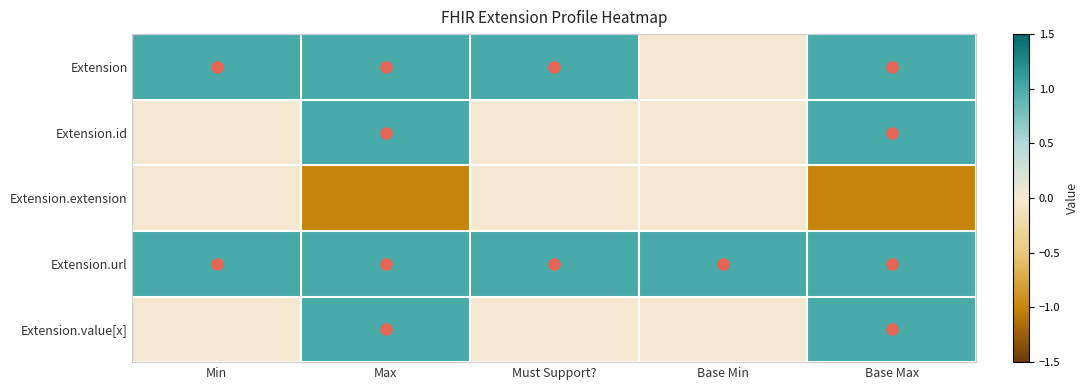

At Base Min, list the series in order from smallest to largest.

Extension, Extension.id, Extension.extension, Extension.value[x], Extension.url